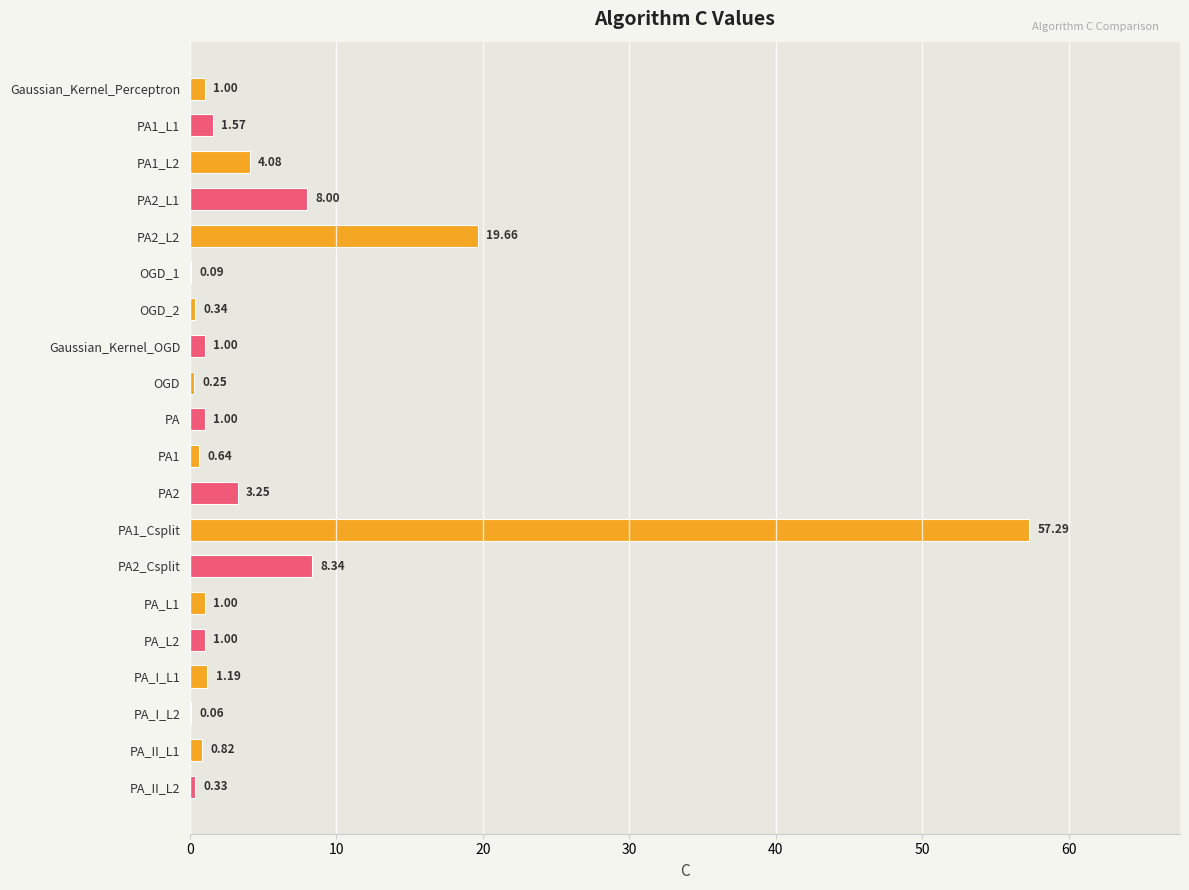

Are the bars horizontal?

Yes